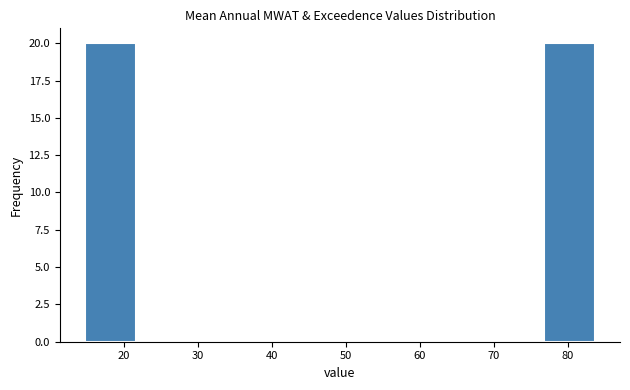

How tall is the bar that spans 77 to 84 on the x-axis? Neither the bar edges nor the heights are printed on the chart, so give them approximately, as read against the axes.

20